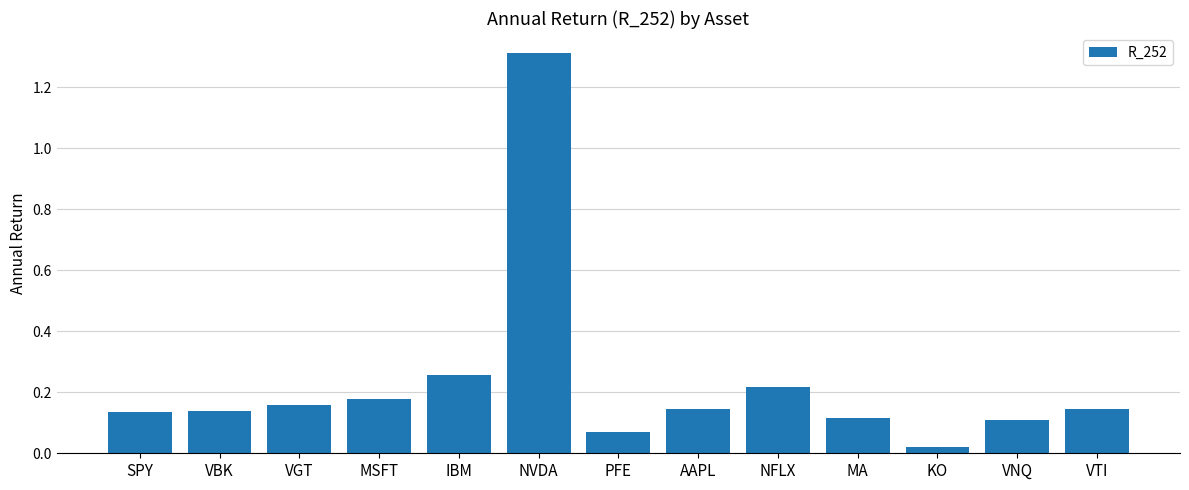

Which label corresponds to the largest value in the chart?

NVDA